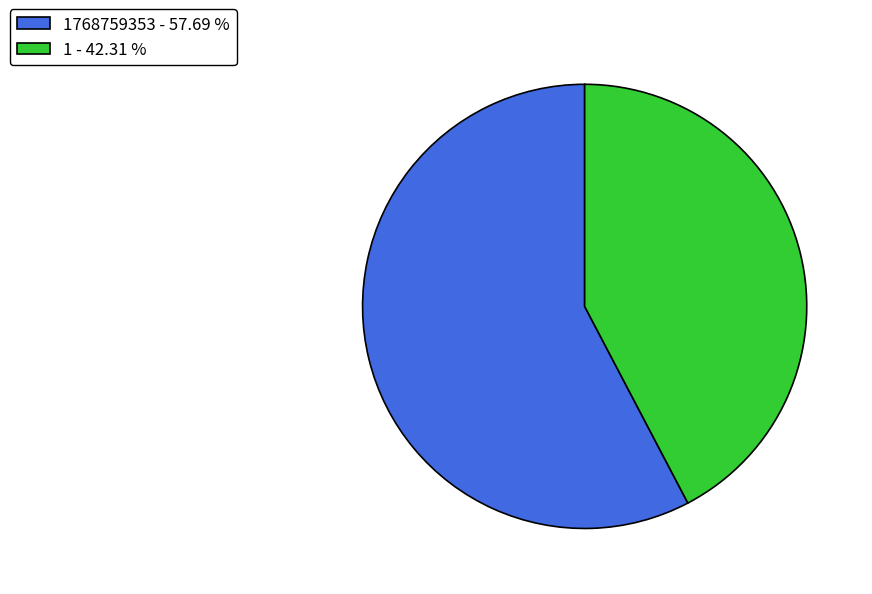

Which slice is the largest?

1768759353 - 57.69 %